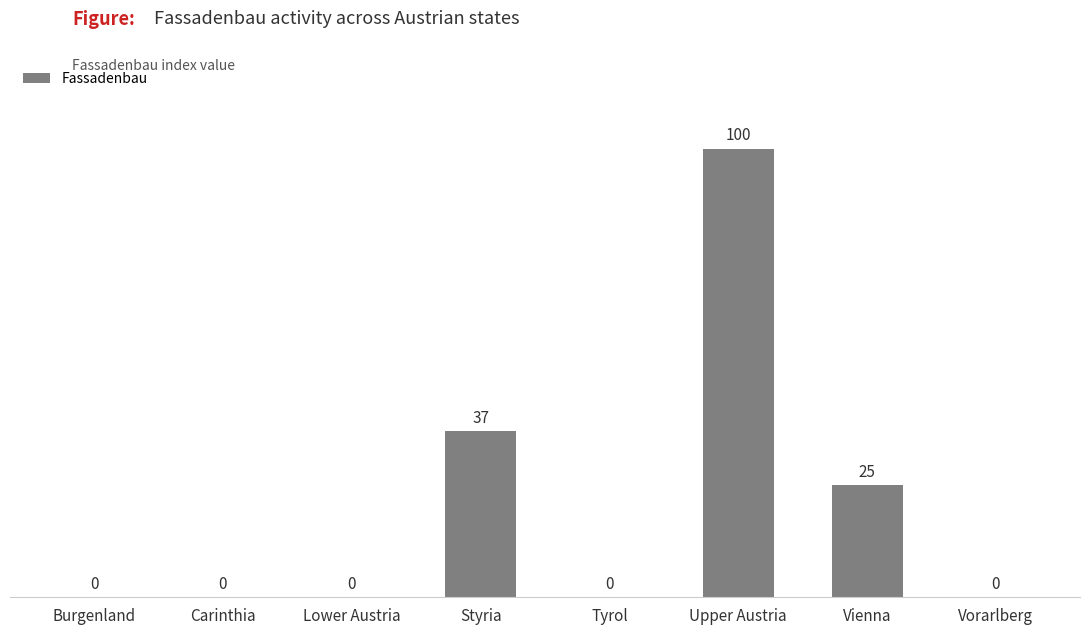

What is the sum of all values?

162